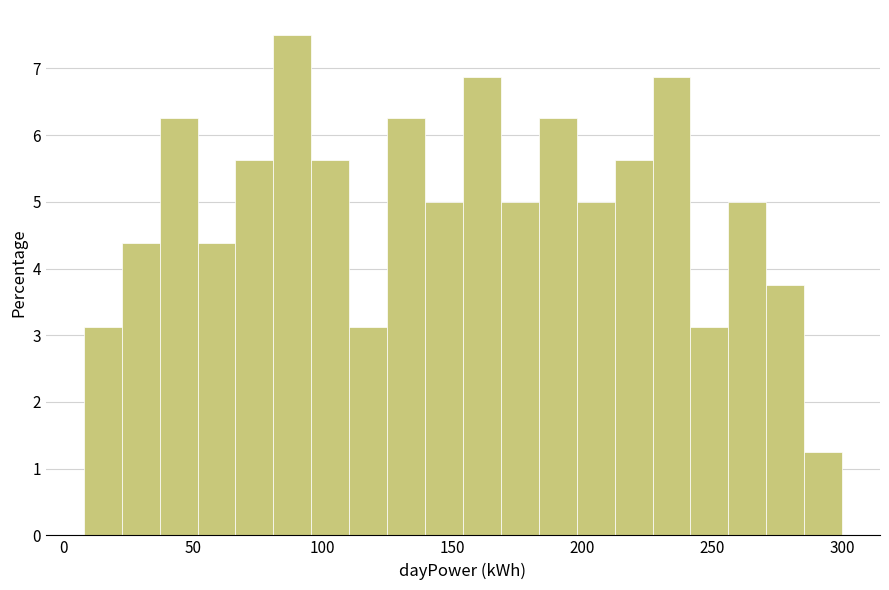

Read against the x-axis, roughly where is the centre of the tallest bar?

90